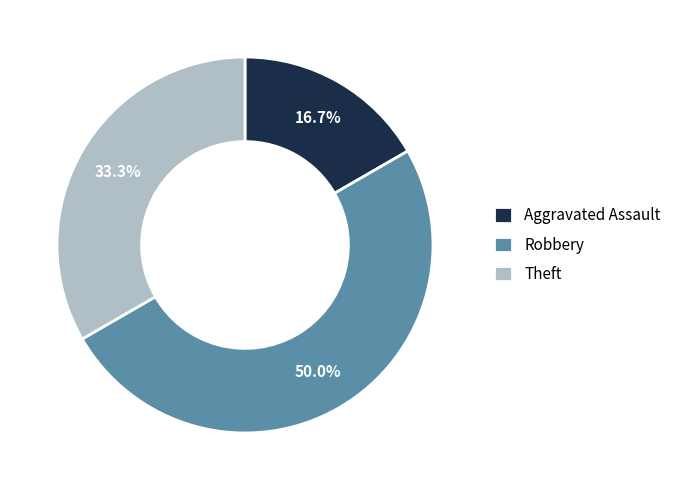

Rank the categories by value from lowest to highest.

Aggravated Assault, Theft, Robbery